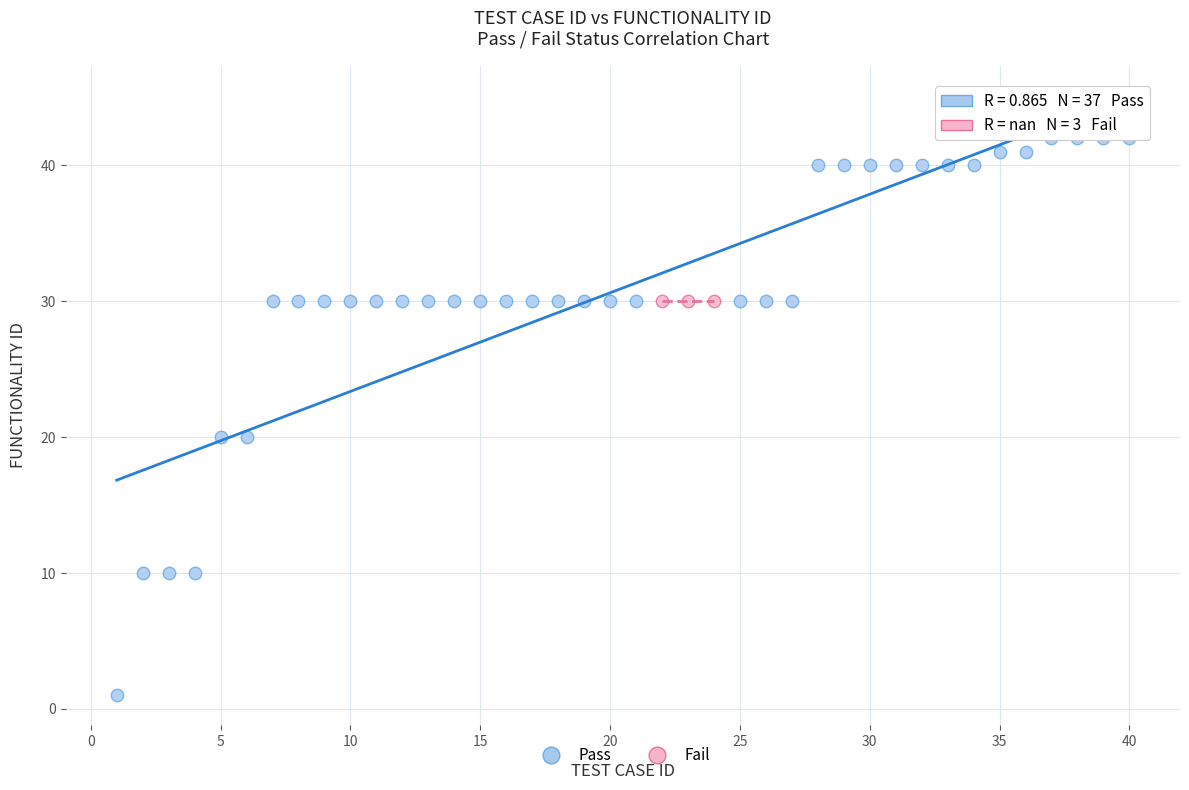

Which series reaches the minimum Y coordinate?

Pass